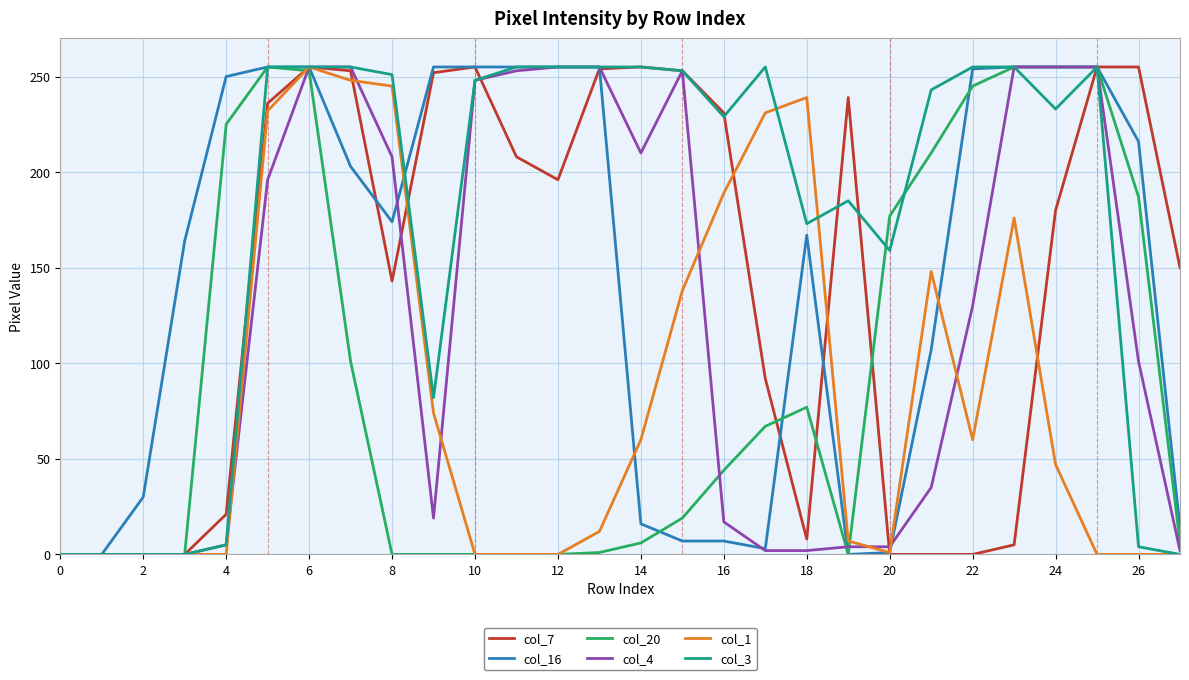

What is the greatest value displayed?

255